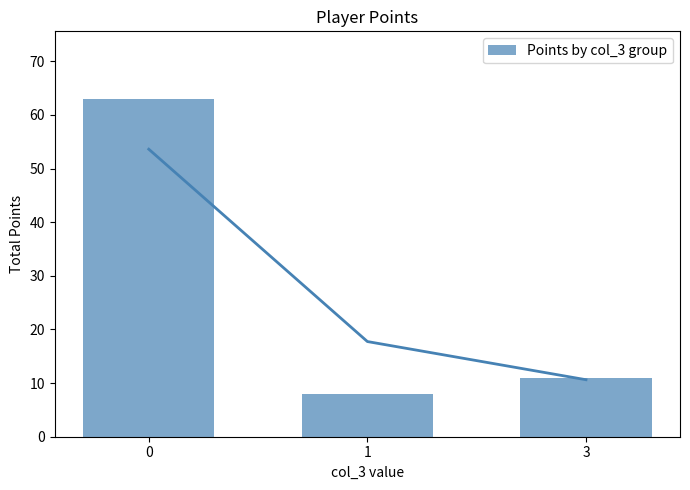

Rank the categories by value from lowest to highest.

1, 3, 0